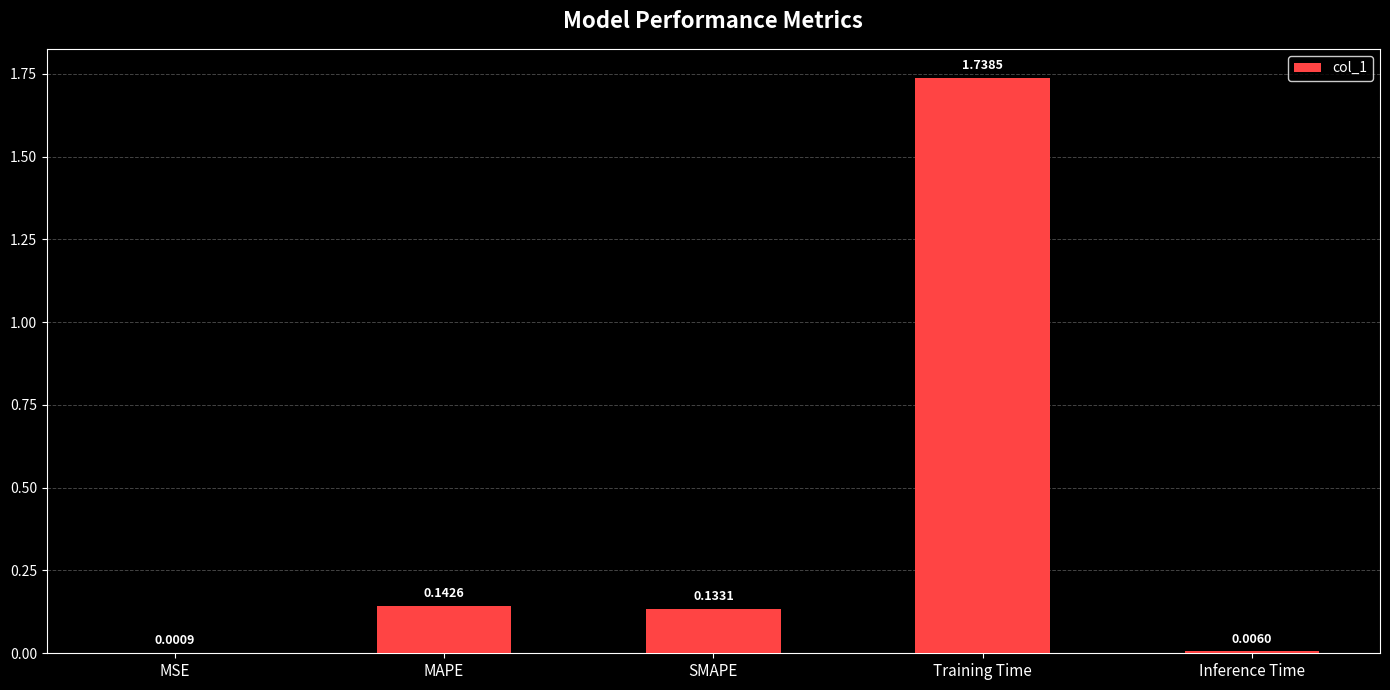

True or false: the data shows 0.2 at MAPE.

False